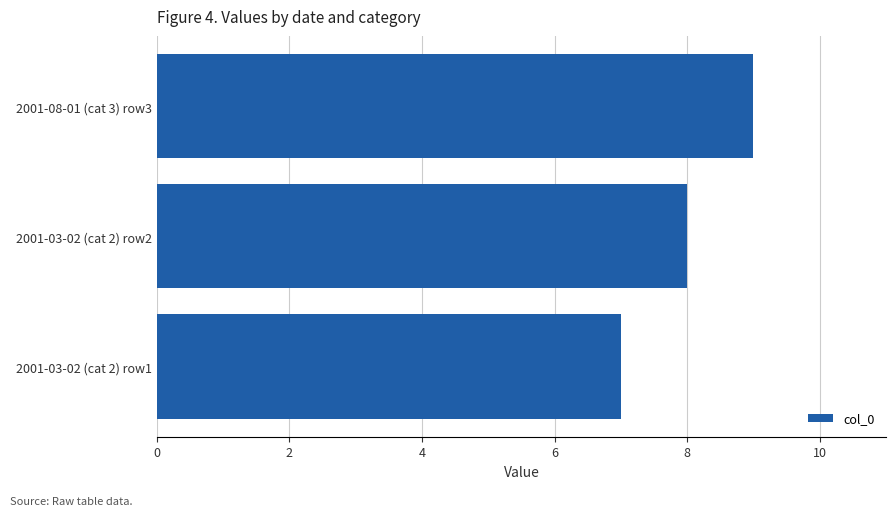

The value at 2001-03-02 (cat 2) row2 is 6. True or false?

False